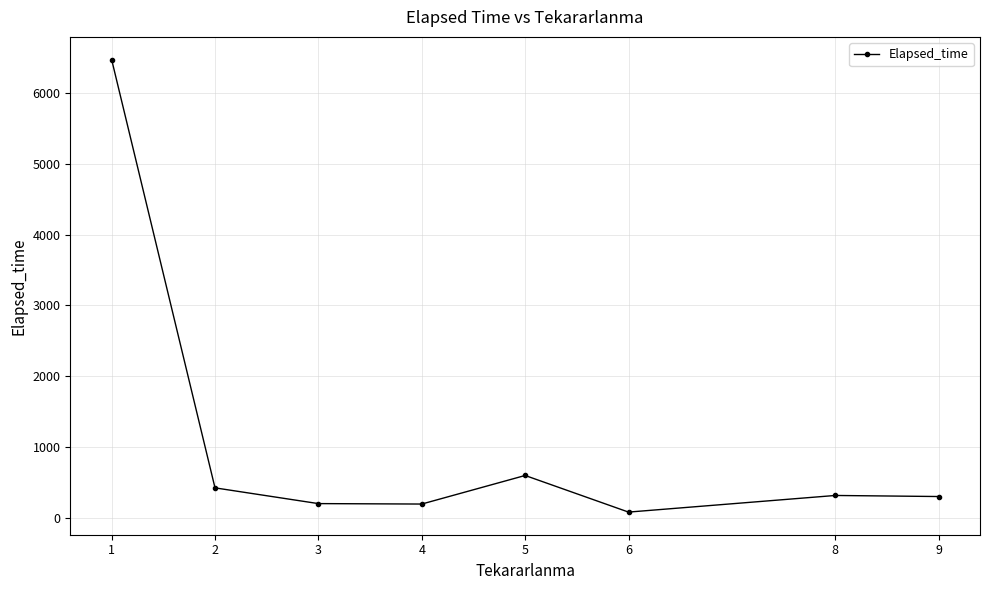

What is the difference between the values at 2 and 3?

222.5